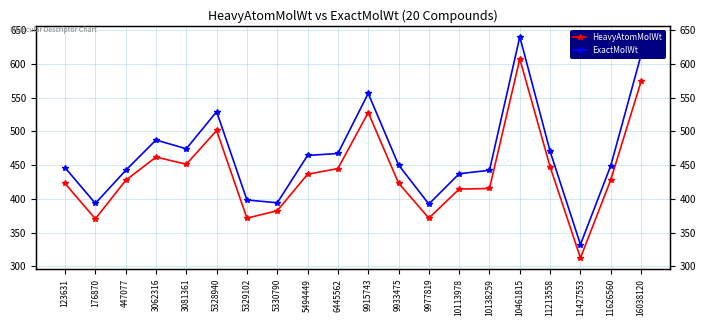

At how many categories does at least one series exceed 595?

2